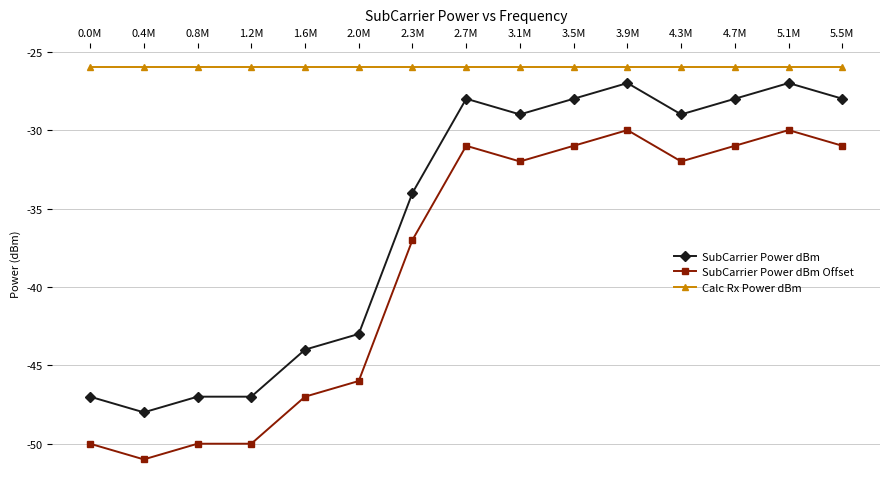

The value of Calc Rx Power dBm at 2.0M is -26. True or false?

True